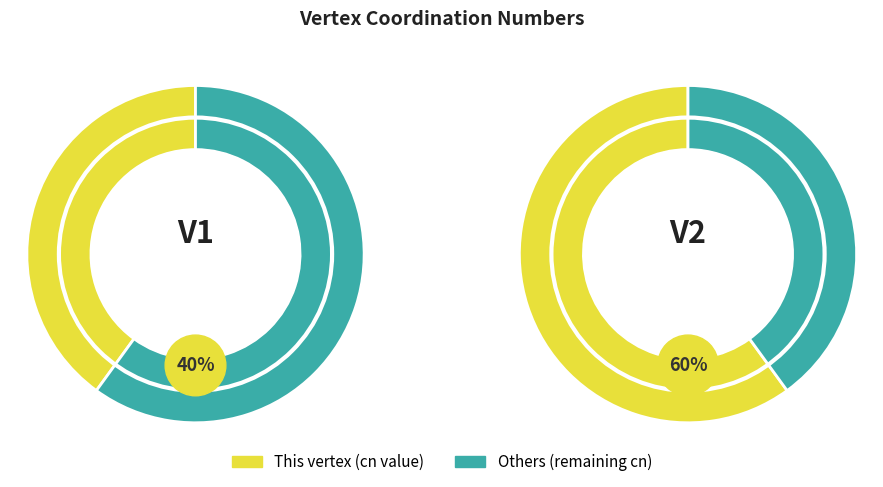

To the nearest percent, what percentage of the pie is V1?

40%